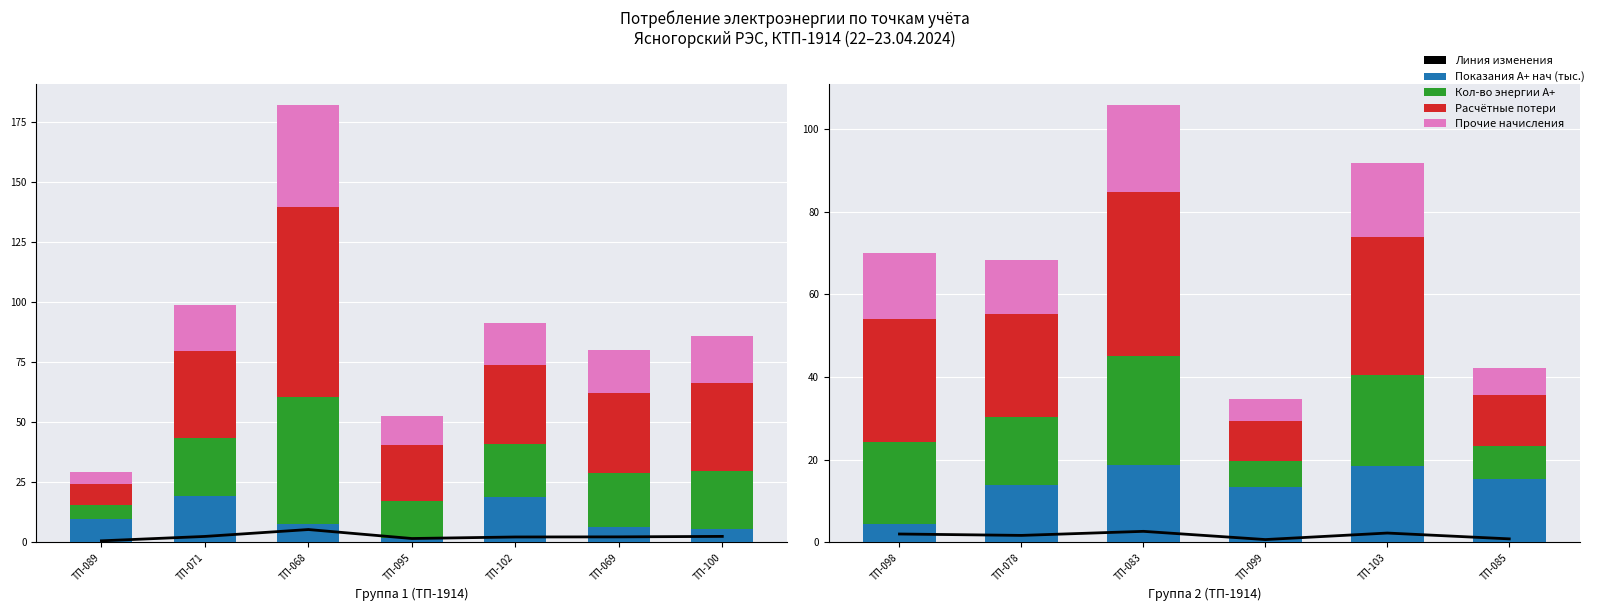

How many groups of bars are there?

6